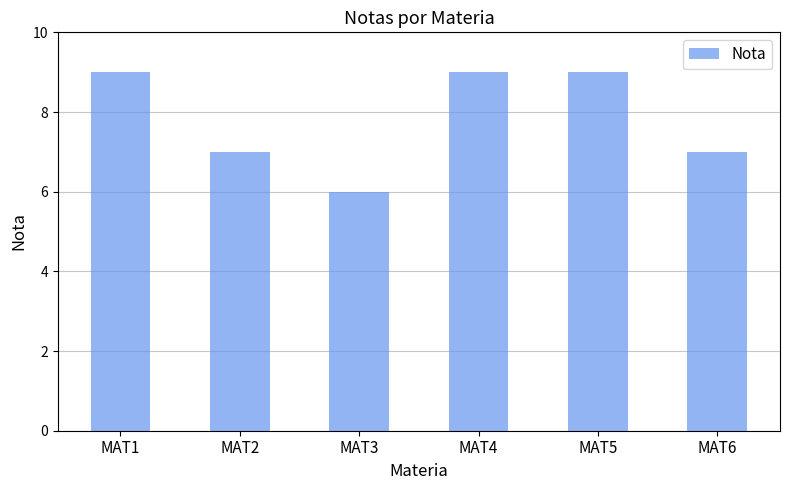

How many values are between 7 and 9?

5